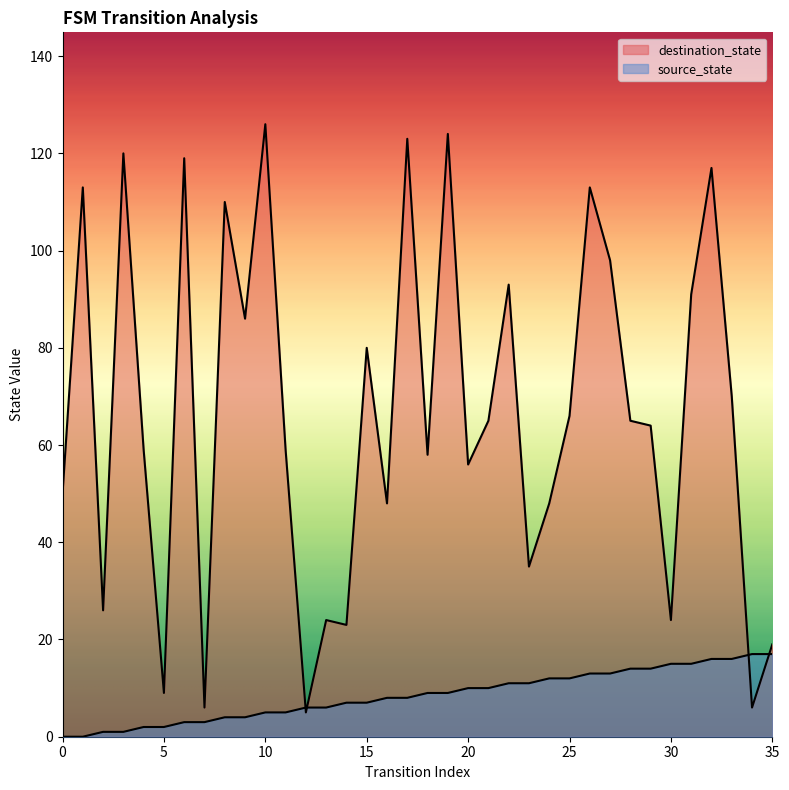

What is the value of the source_state point at the 17th from the left?

8